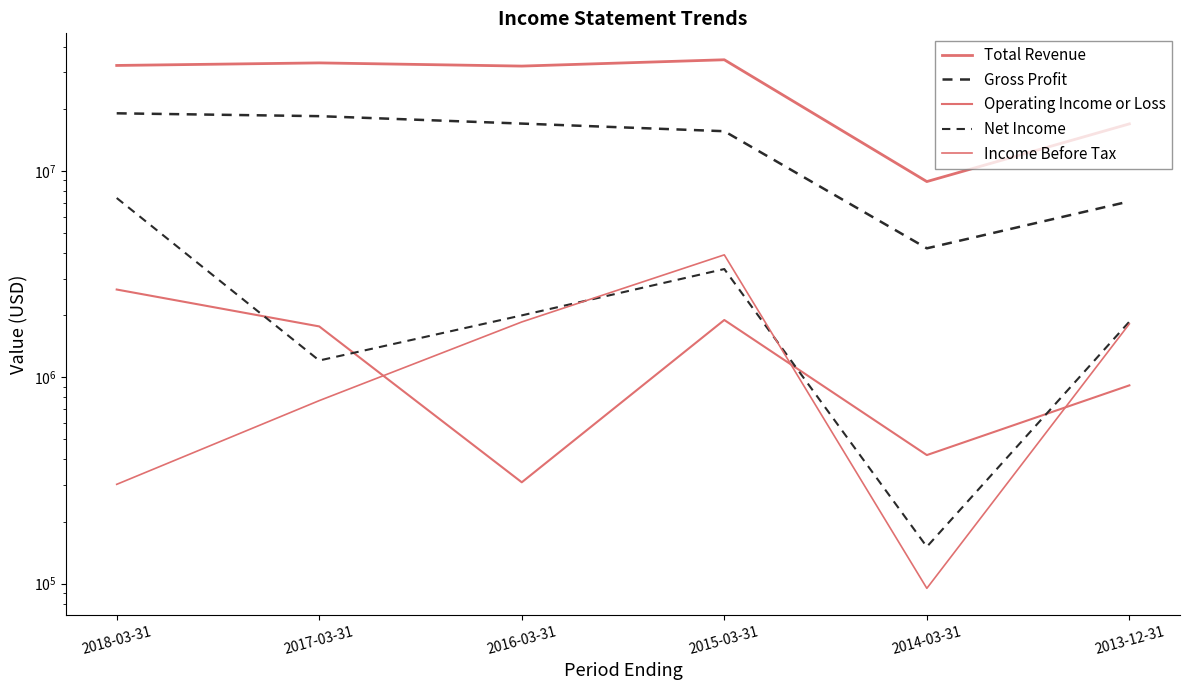

True or false: Total Revenue has more than 0 interior local peaks.

True